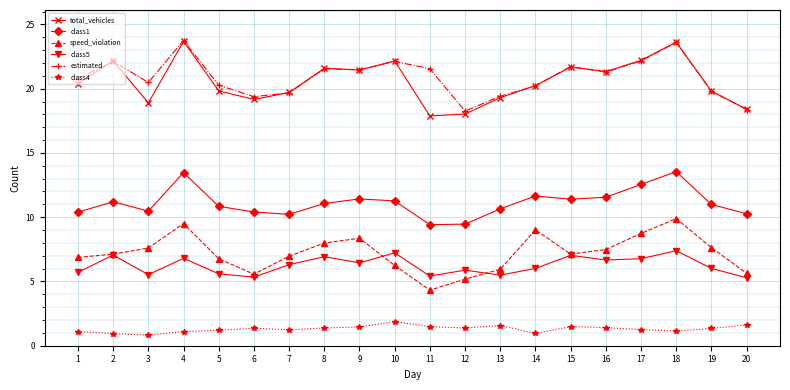

Where does the estimated series first go above 21?

2